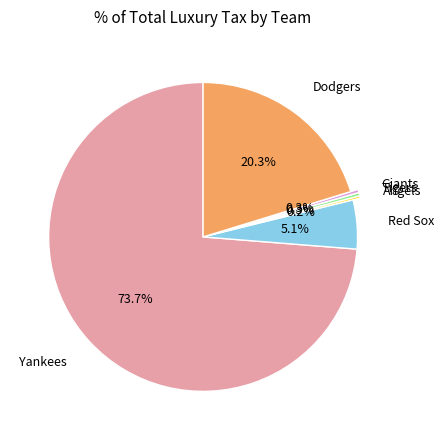

Which has a higher value, Yankees or Tigers?

Yankees